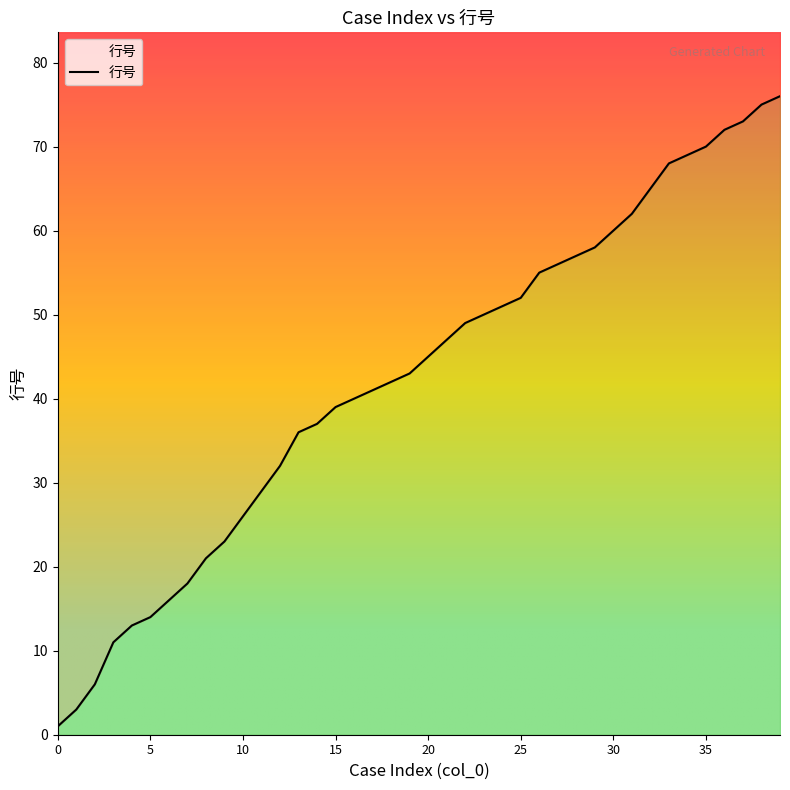

Reading left to right, extract all data points from this chart.

0=1	1=3	2=6	3=11	4=13	5=14	6=16	7=18	8=21	9=23	10=26	11=29	12=32	13=36	14=37	15=39	16=40	17=41	18=42	19=43	20=45	21=47	22=49	23=50	24=51	25=52	26=55	27=56	28=57	29=58	30=60	31=62	32=65	33=68	34=69	35=70	36=72	37=73	38=75	39=76